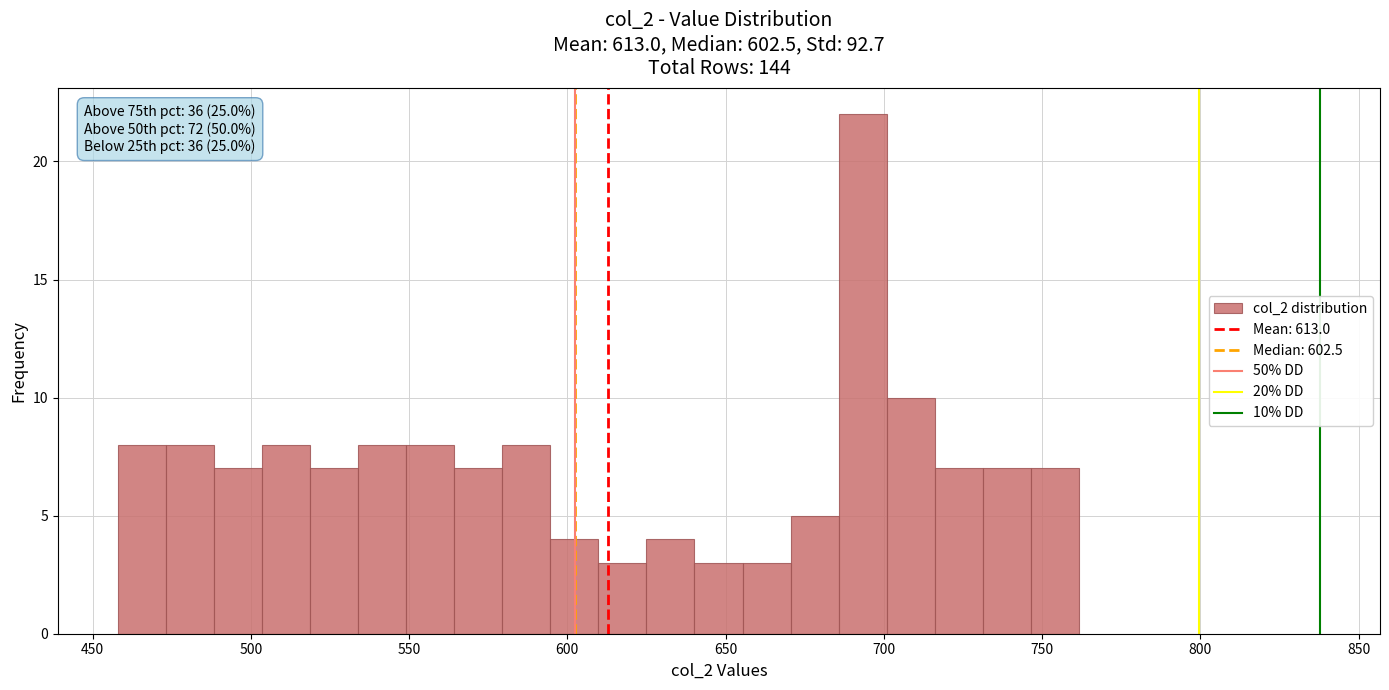

Read against the x-axis, roughly where is the centre of the tallest bar?

695